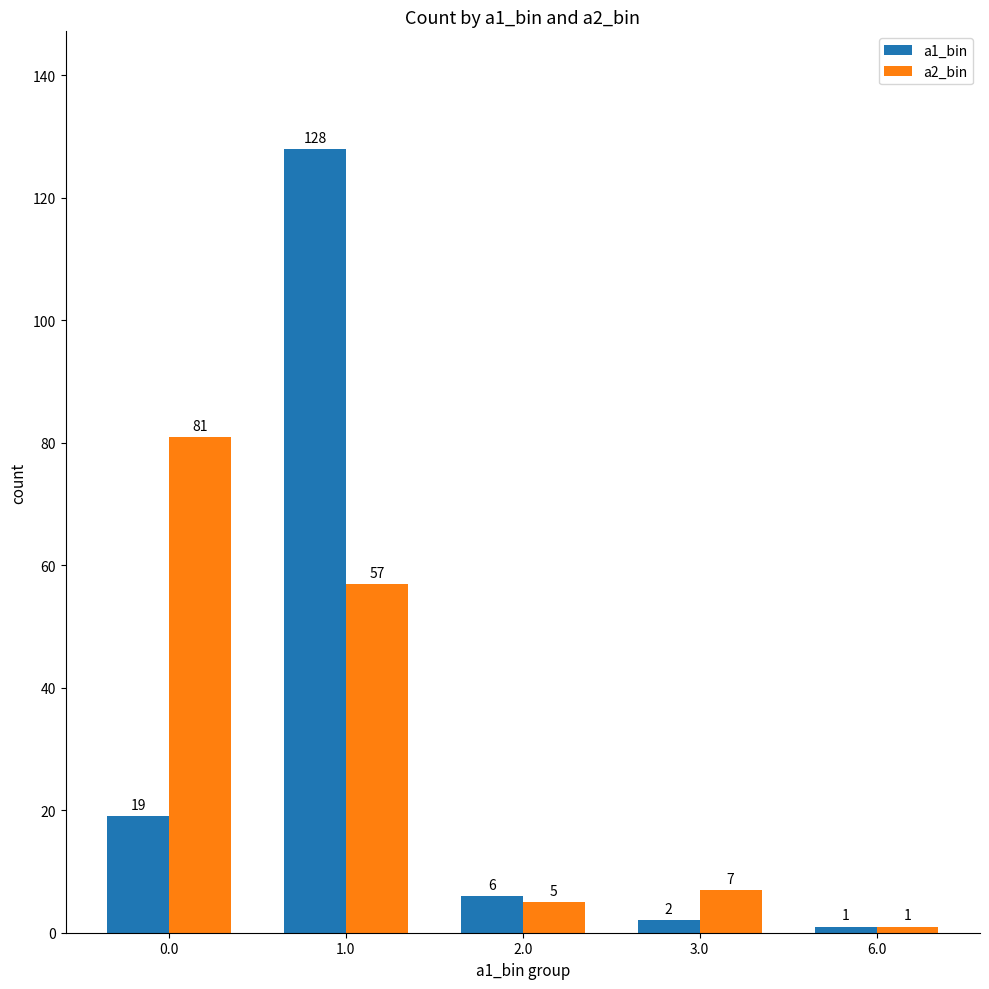

How many bars are there in total?

10